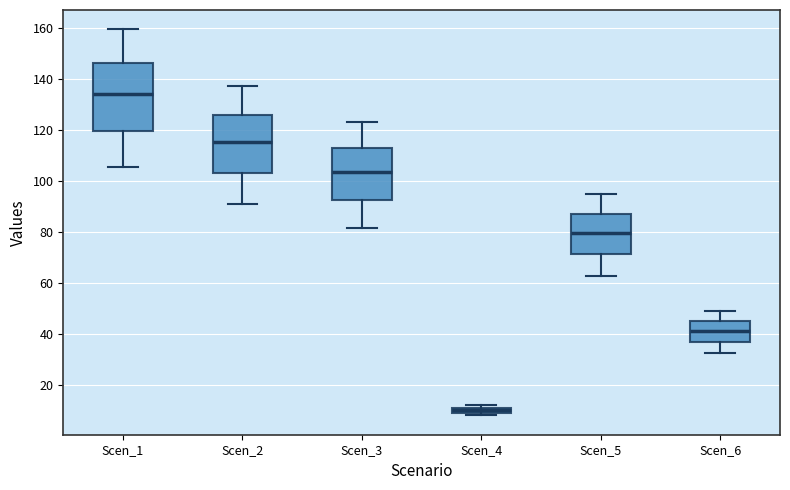

Where is the lower edge of the box for Scen_6 on the y-axis? The values are not printed on the chart, so give them approximately, as read against the axis.

36